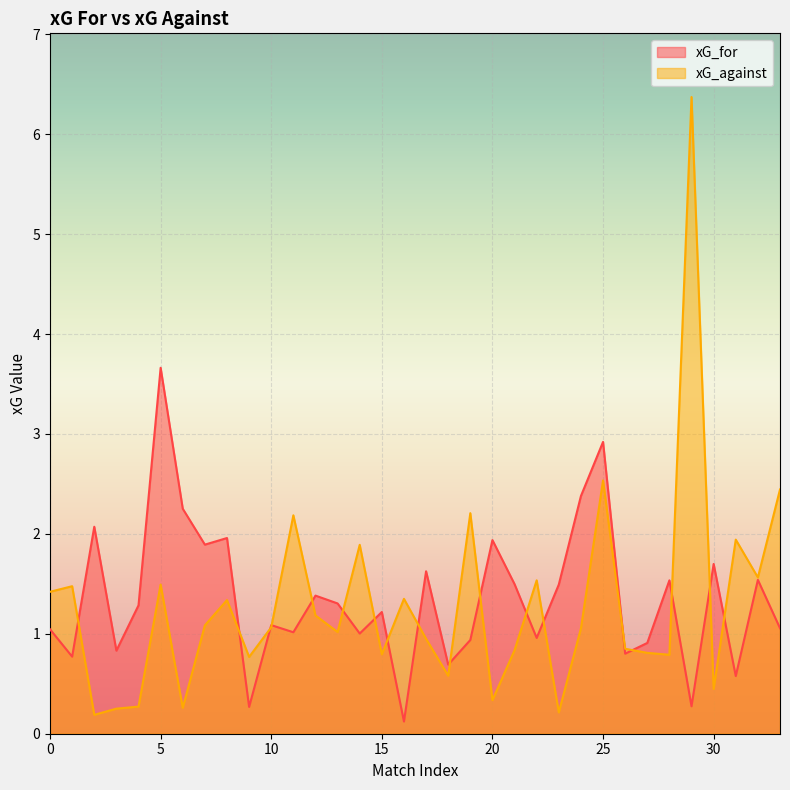

How many lines are shown in the chart?

2